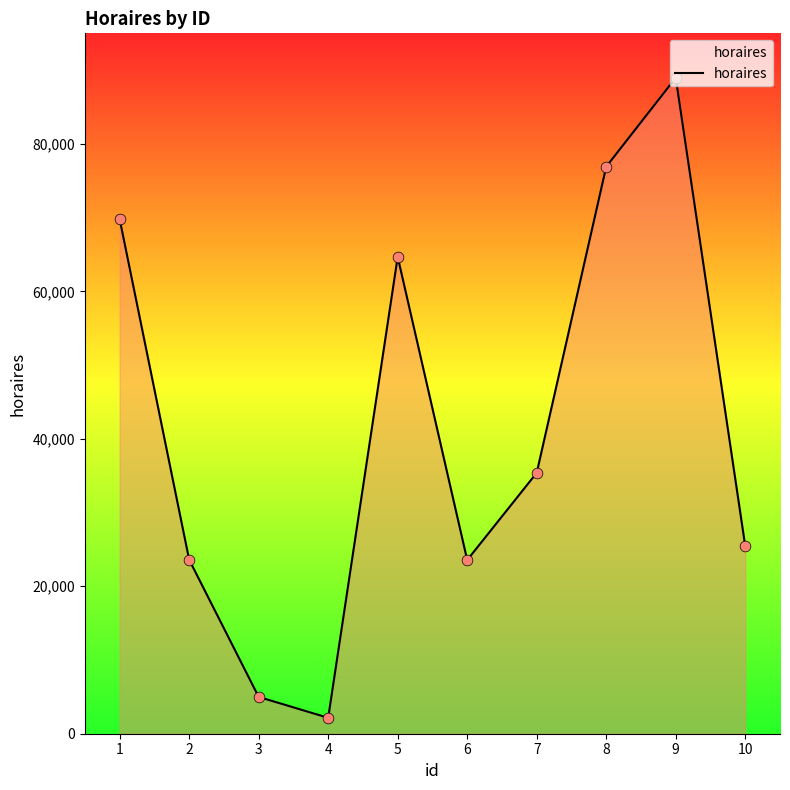

What is the ratio of the value at 10 to the value at 8?

0.3